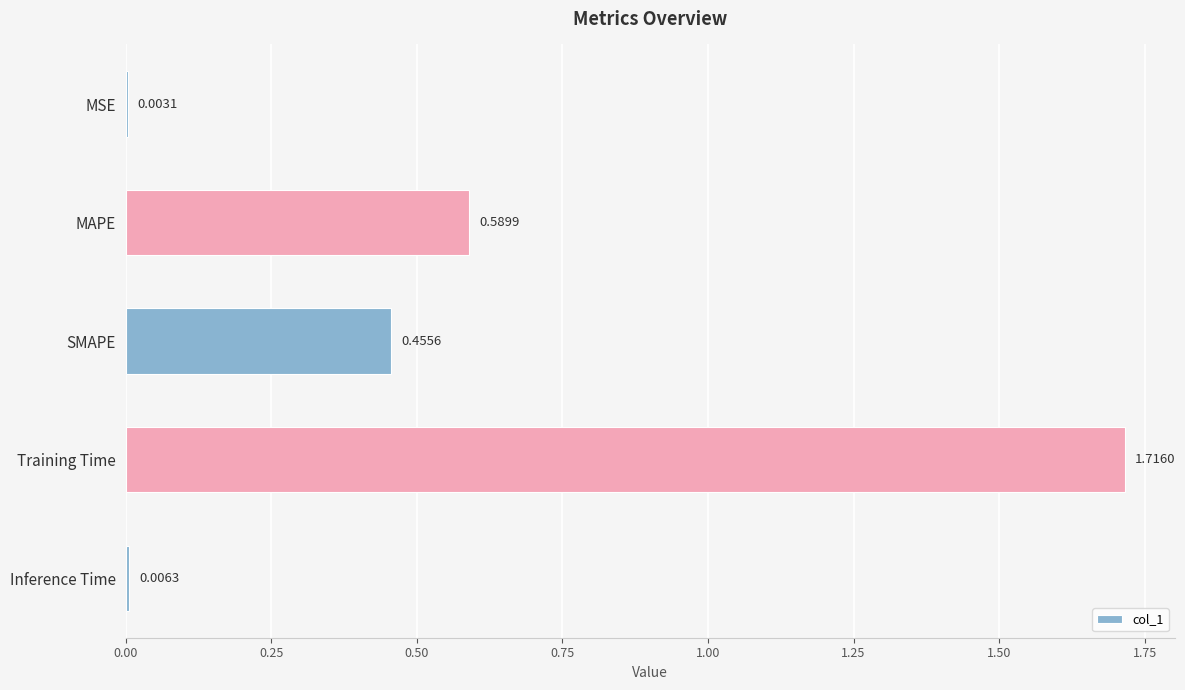

Count the number of data series in this chart.

1